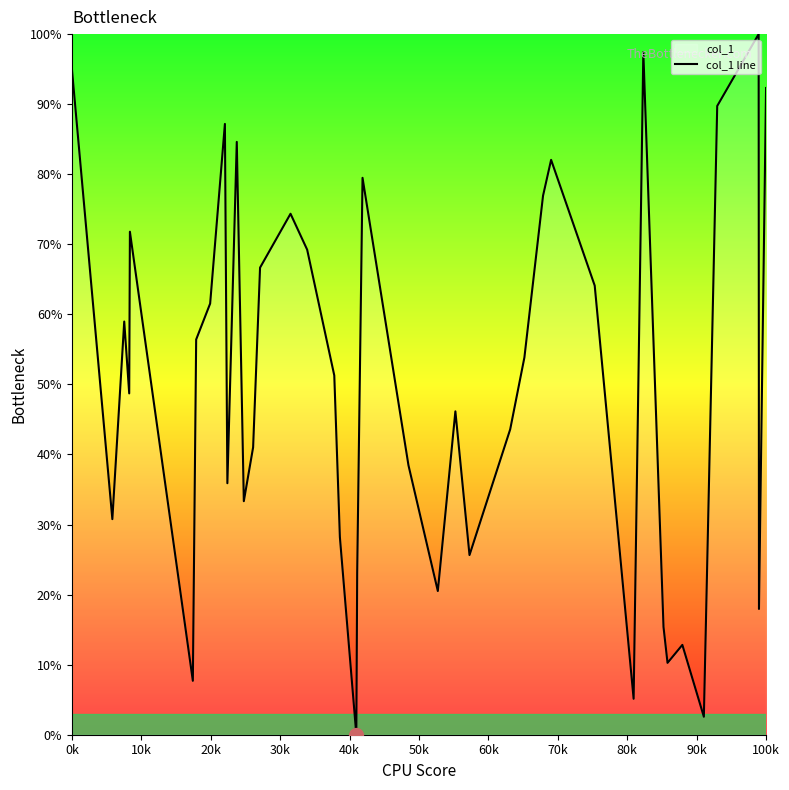

What is the difference between the maximum and minimum values?

100.0